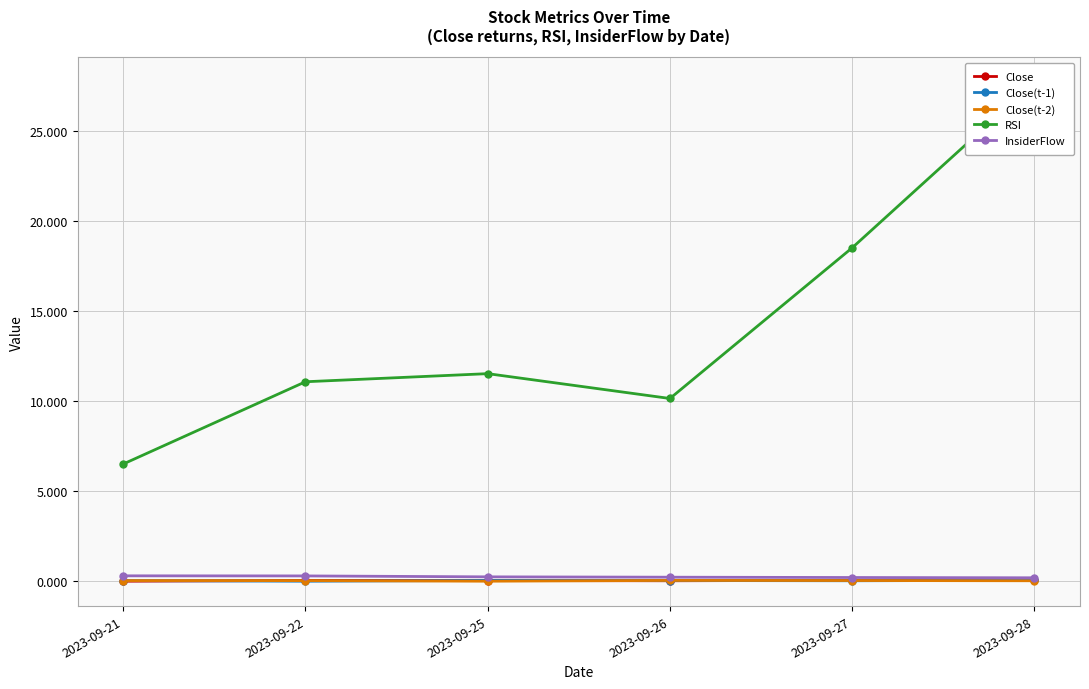

Does the chart have visible grid lines?

Yes